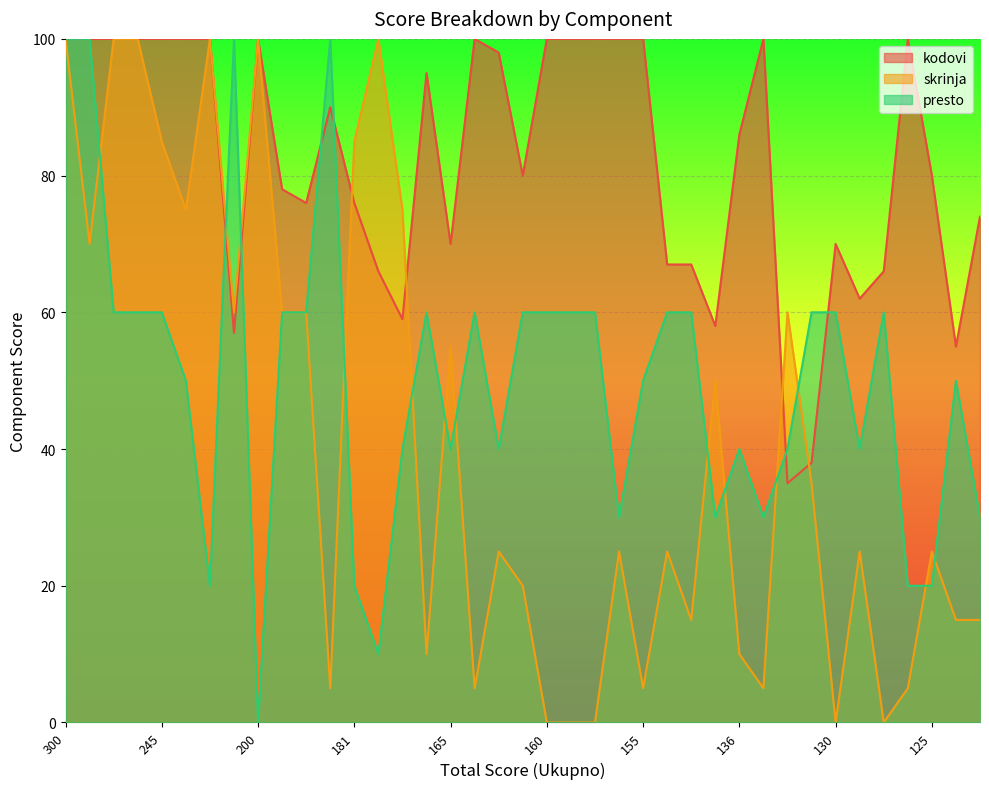

How many lines are shown in the chart?

3